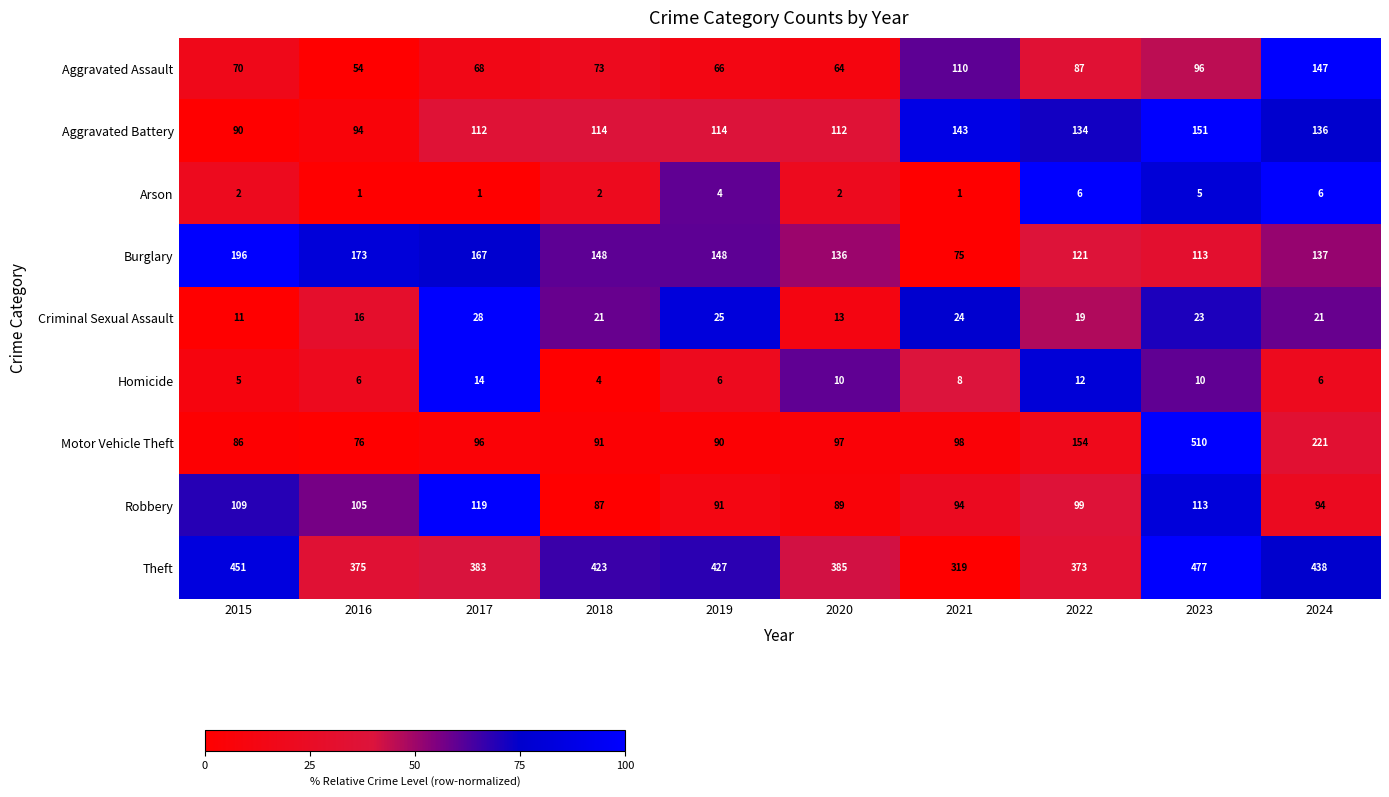

How many categories are shown in the chart?

10